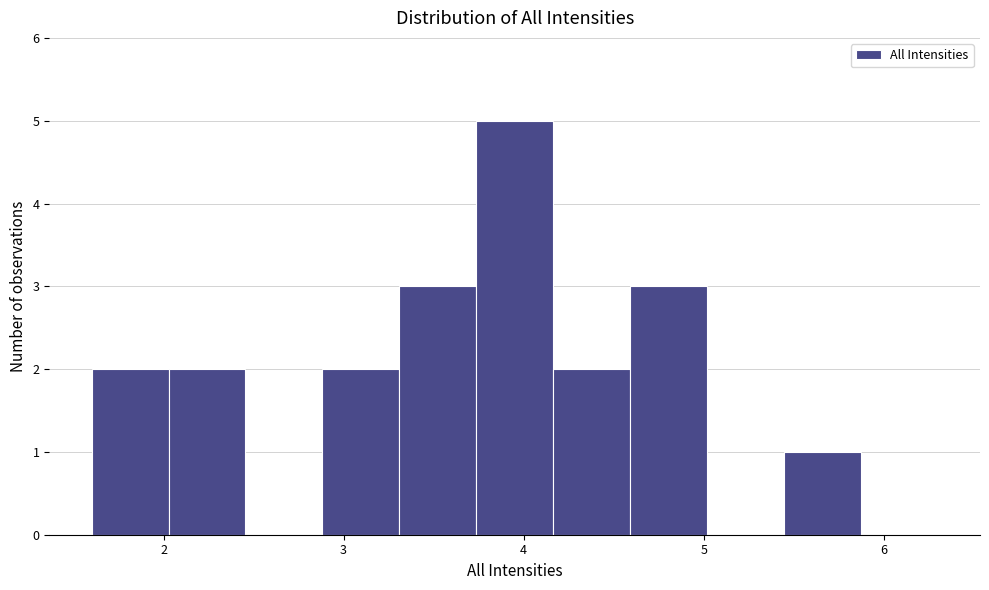

What is the height of the bar covering 5.4 to 5.9 on the x-axis? Neither the bar edges nor the heights are printed on the chart, so give them approximately, as read against the axes.

1